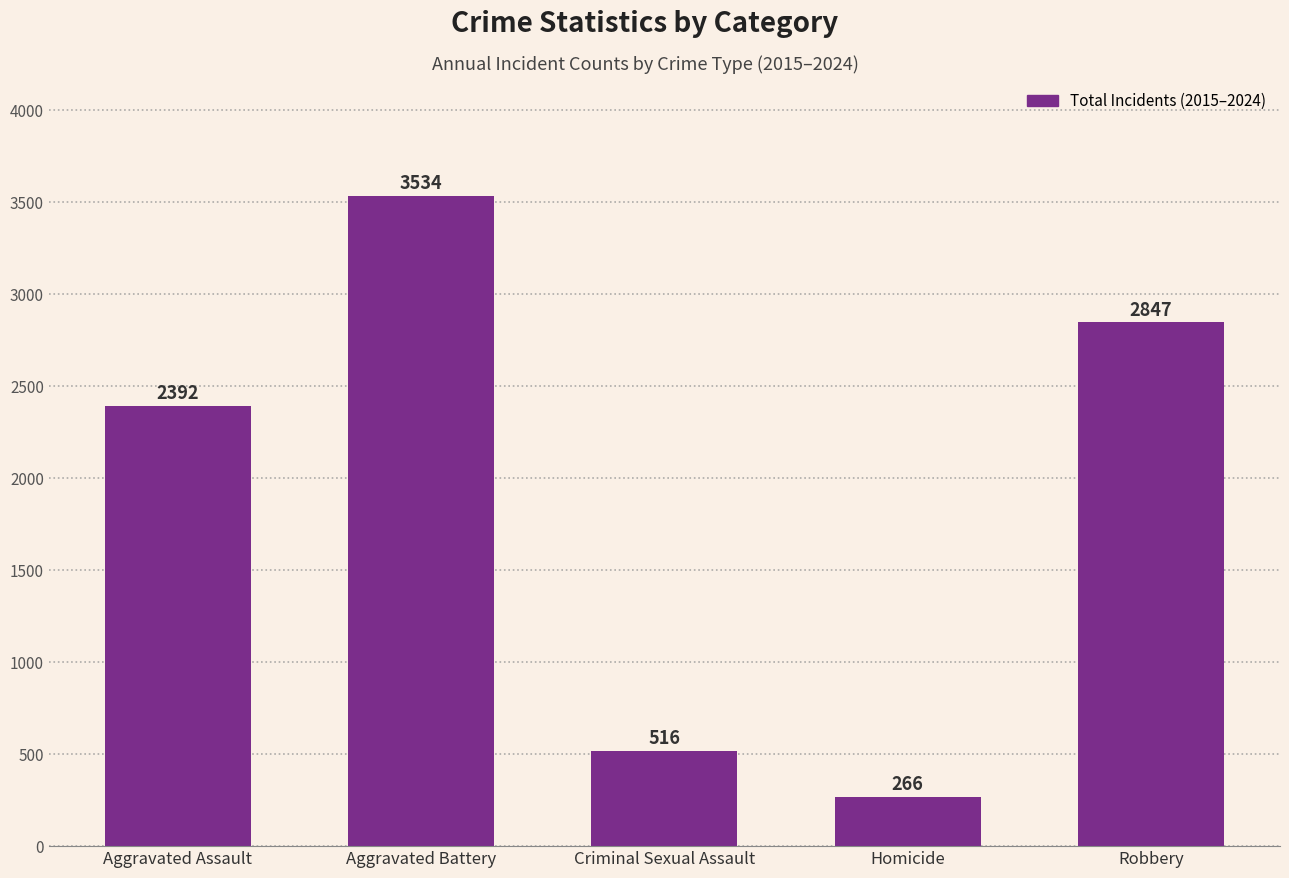

Rank the categories by value from highest to lowest.

Aggravated Battery, Robbery, Aggravated Assault, Criminal Sexual Assault, Homicide